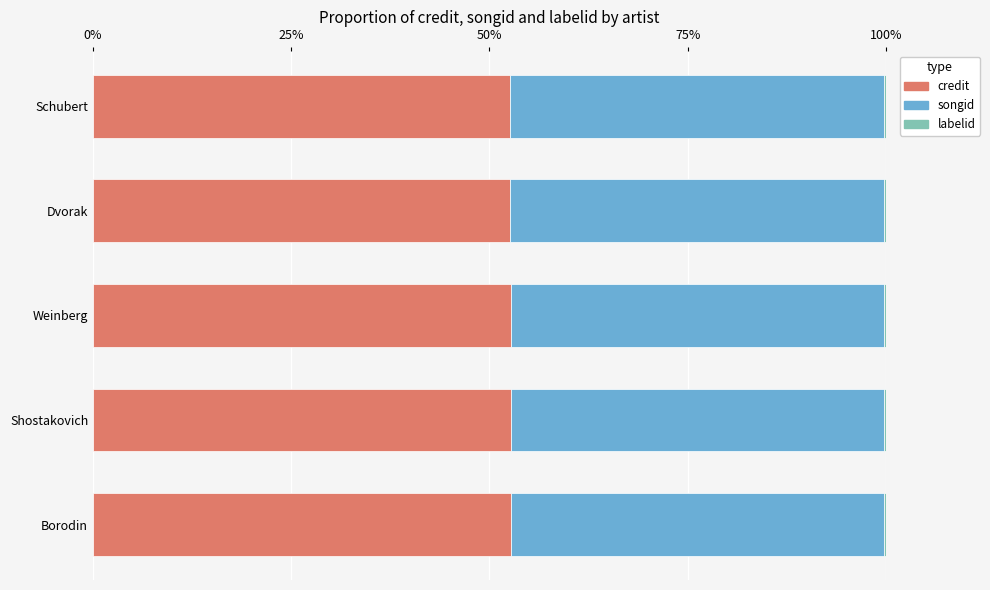

How many series are shown in this chart?

3